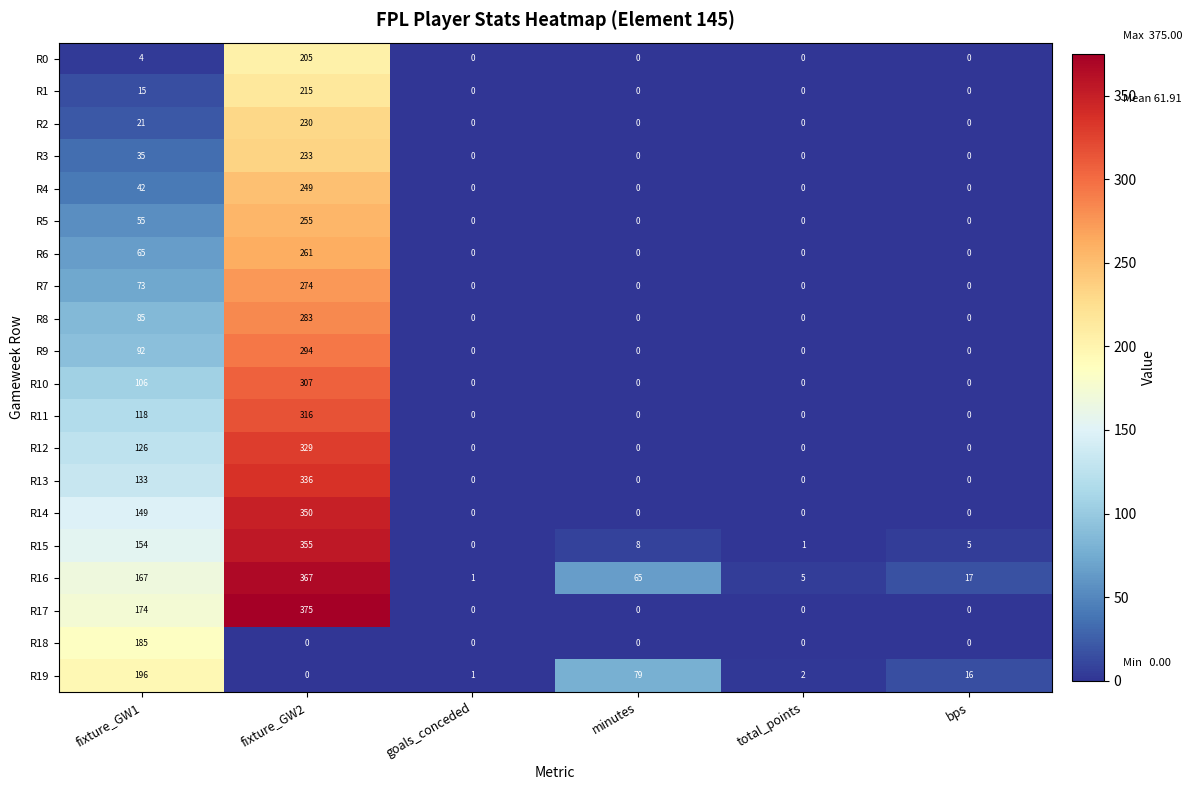

What is the difference between the maximum and minimum values in the R7 series?

274